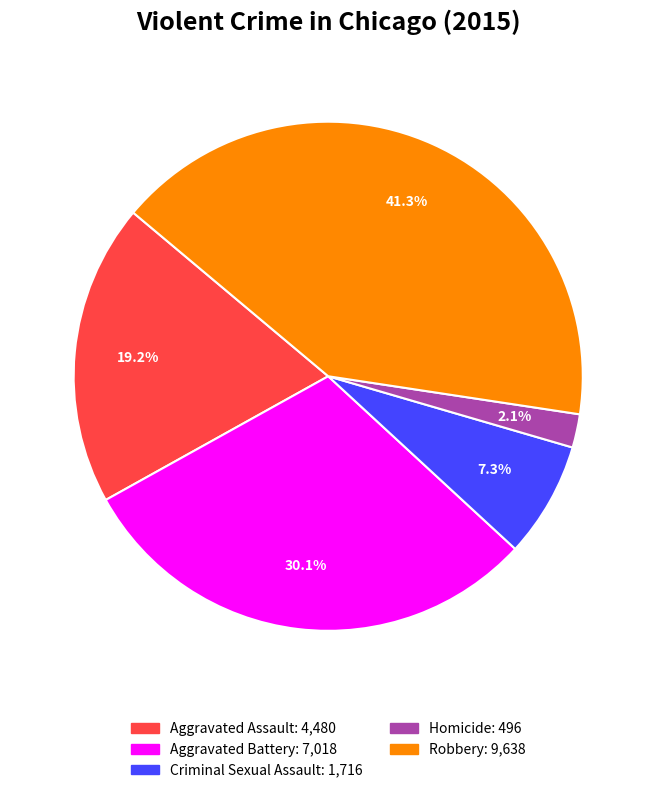

What is the ratio of the value at Criminal Sexual Assault to the value at Aggravated Assault?

0.4